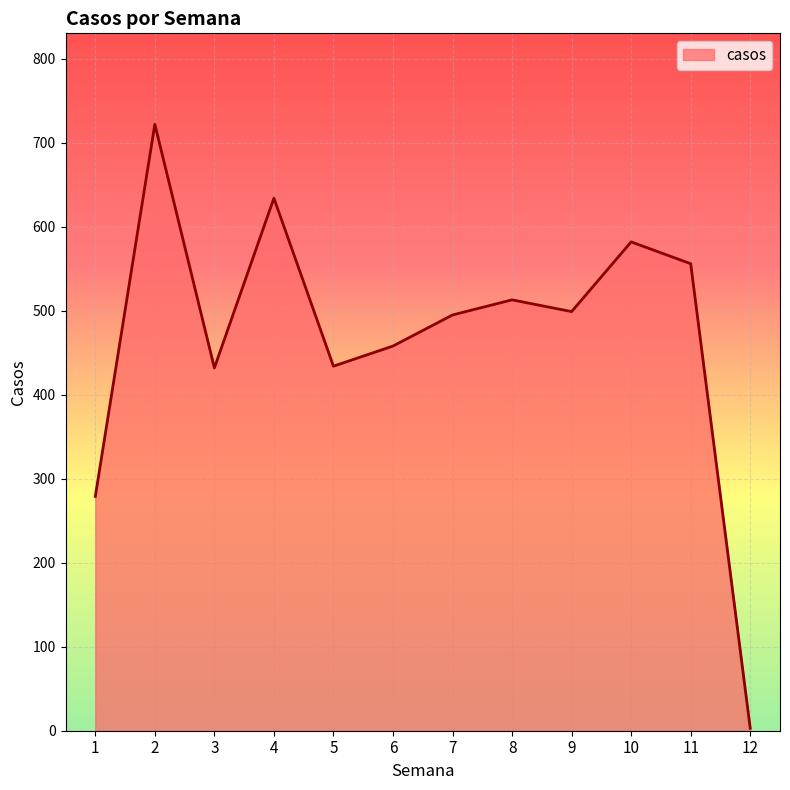

True or false: the data shows 432 at 3.

True